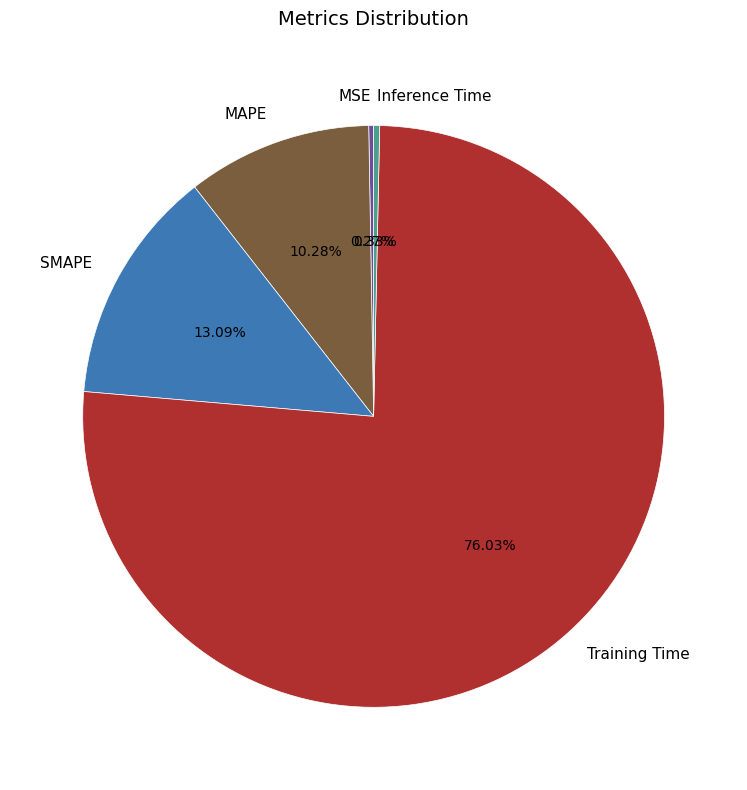

To the nearest percent, what is the difference between the largest and smallest slice percentages?

76%